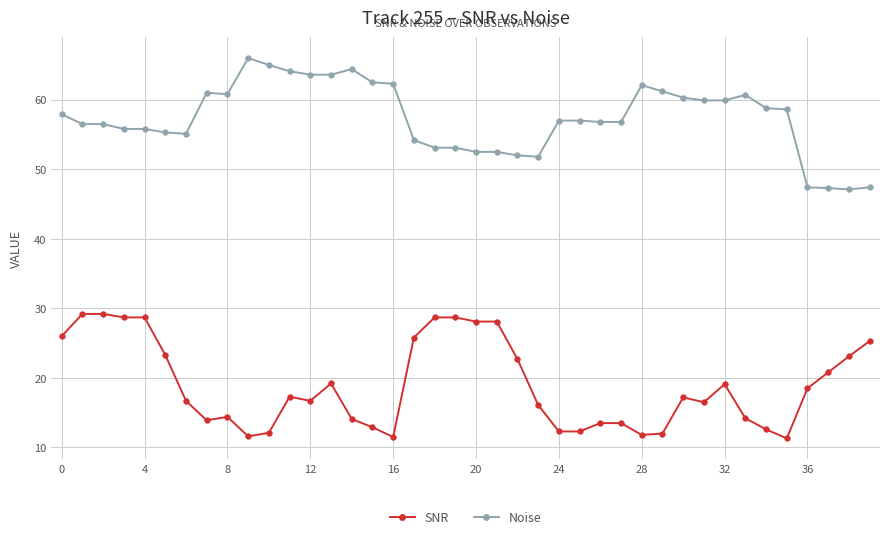

True or false: Noise has more than 1 points higher than both neighbors.

True